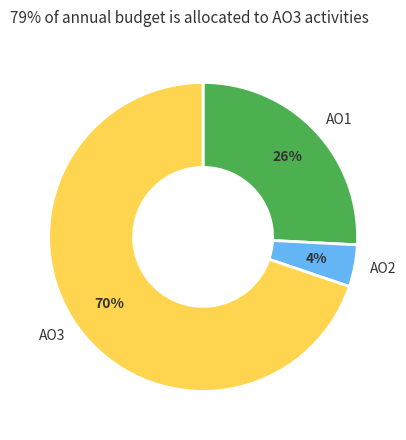

Is there a majority slice in this chart?

Yes